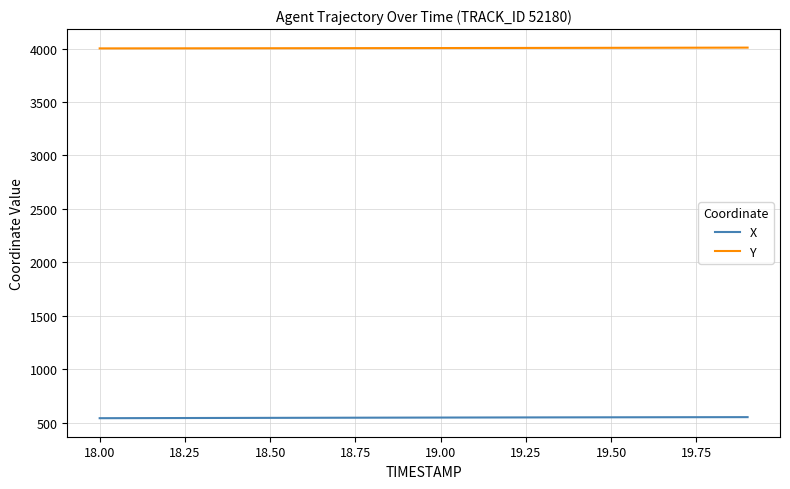

What are all the series names shown in the legend?

X, Y